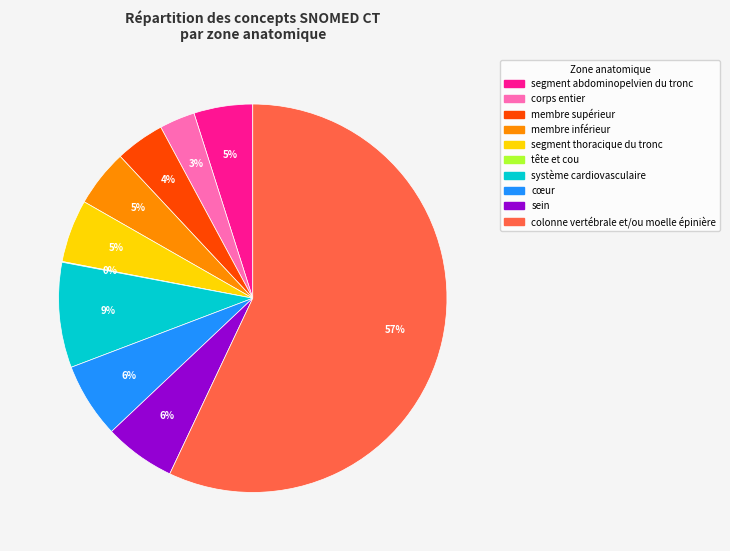

To the nearest percent, what is the combined percentage of membre inférieur and cœur?

11%